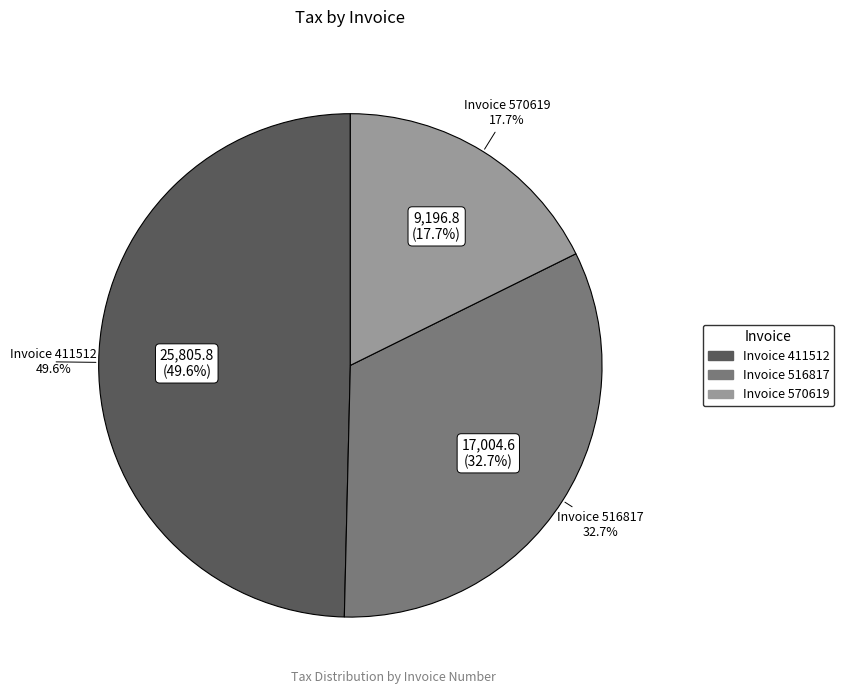

Rank the categories by value from lowest to highest.

570619, 516817, 411512